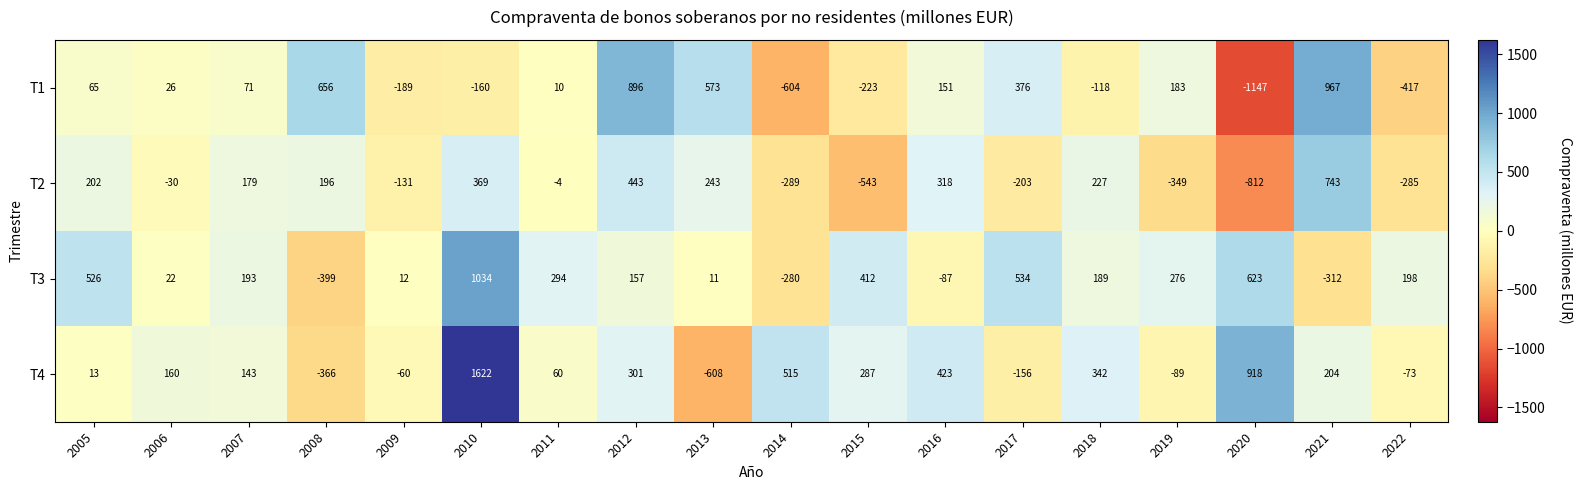

Which series has the largest total across all categories?

T4